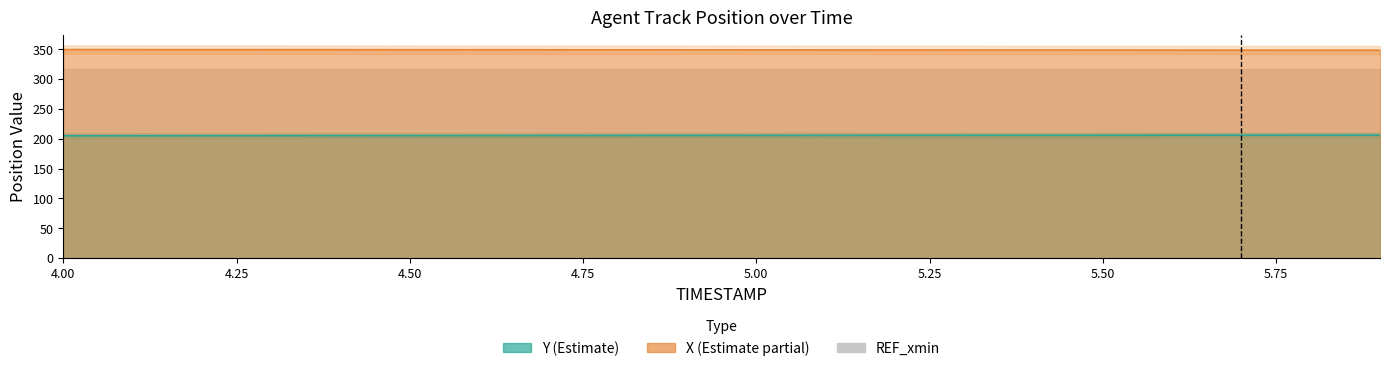

At how many categories does at least one series exceed 297?

20